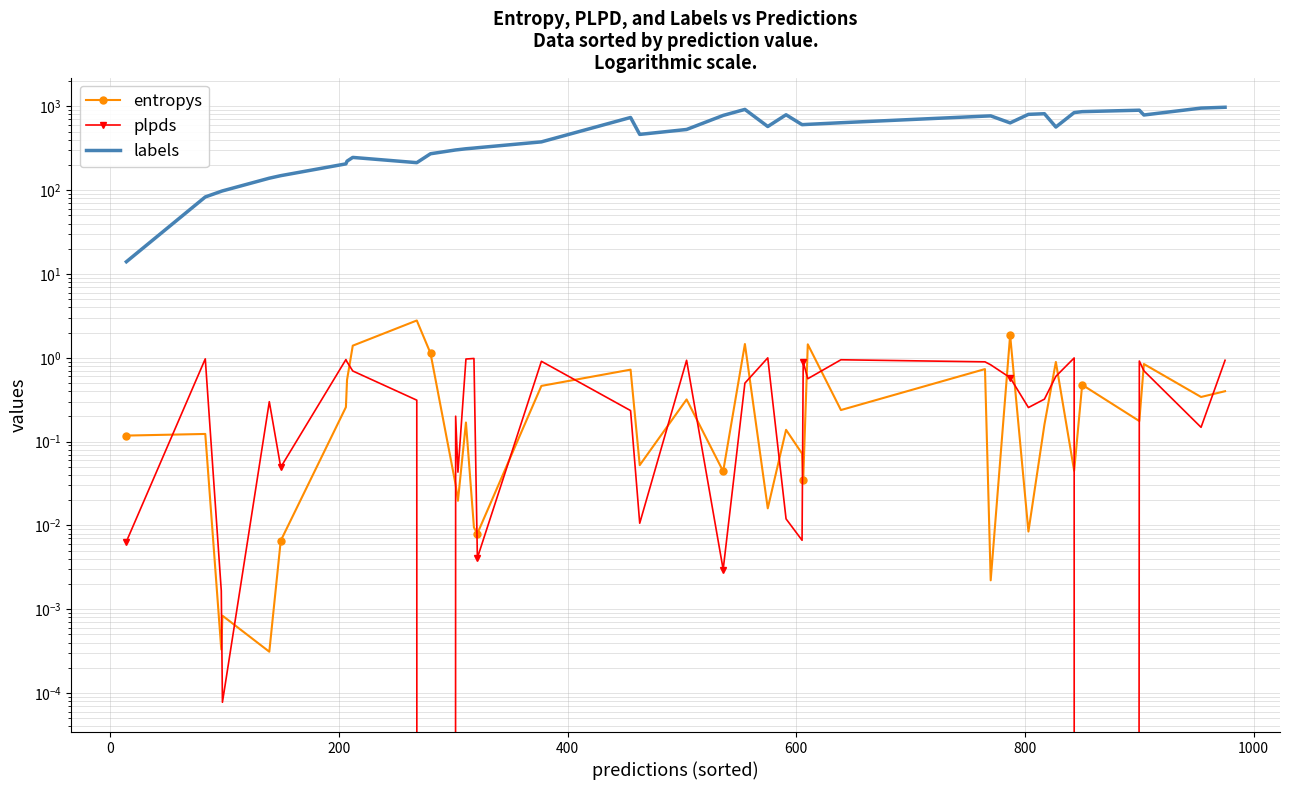

Which series has the largest range (max minus min)?

labels